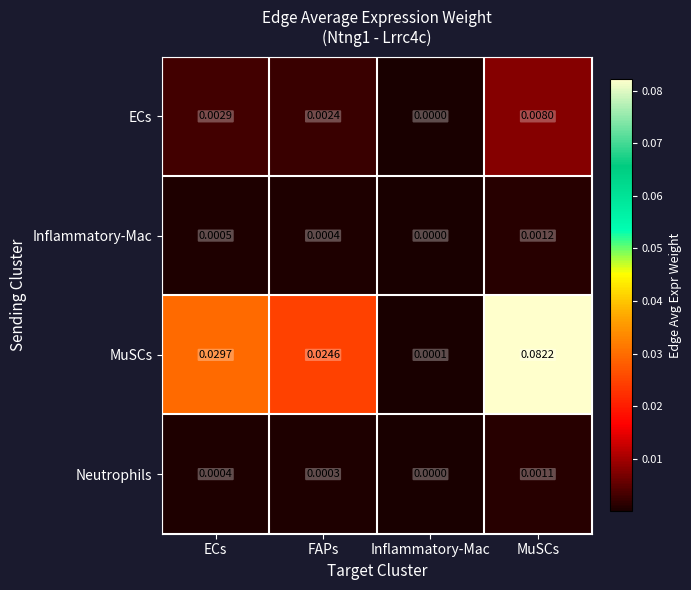

Which series has the largest total across all categories?

MuSCs